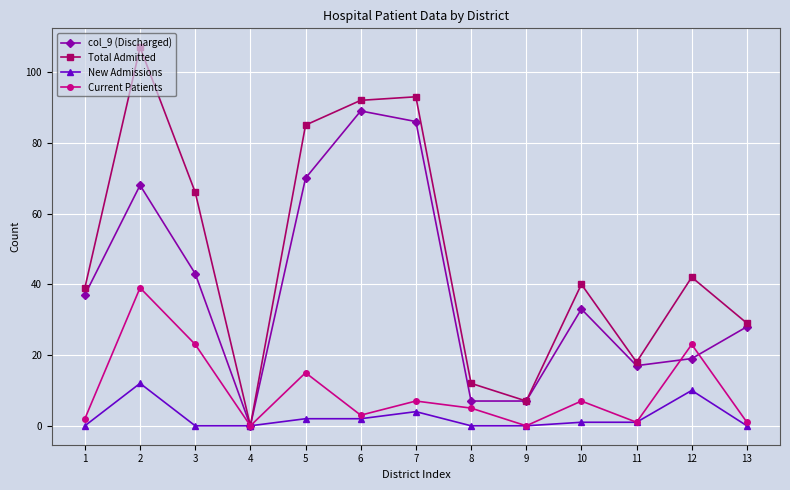

Rank the series by their maximum value, from lowest to highest.

New Admissions, Current Patients, col_9 (Discharged), Total Admitted